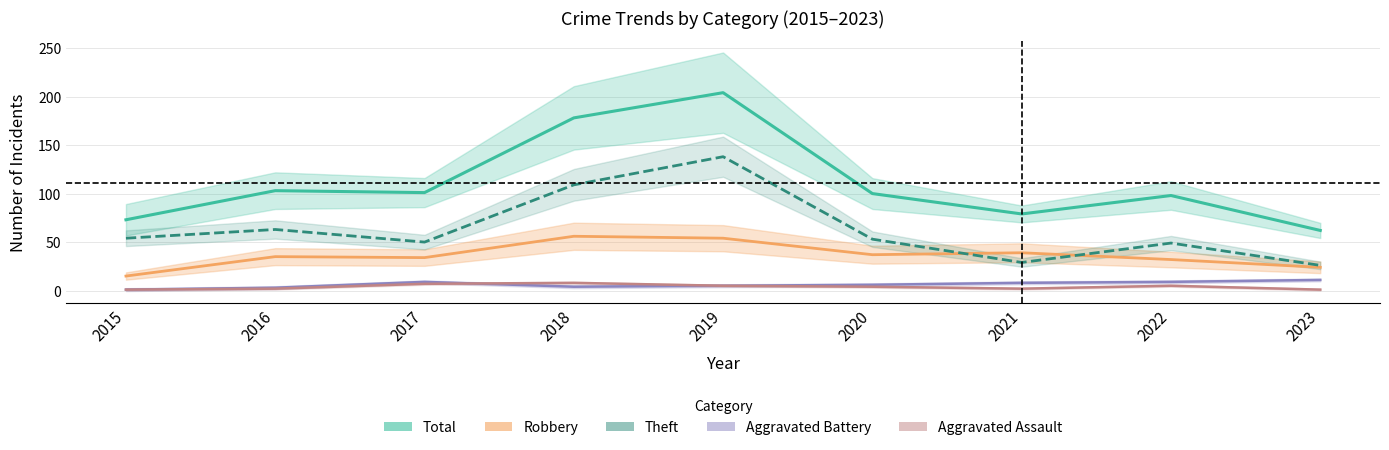

What is the value of the Aggravated Battery point at the 8th from the left?

9